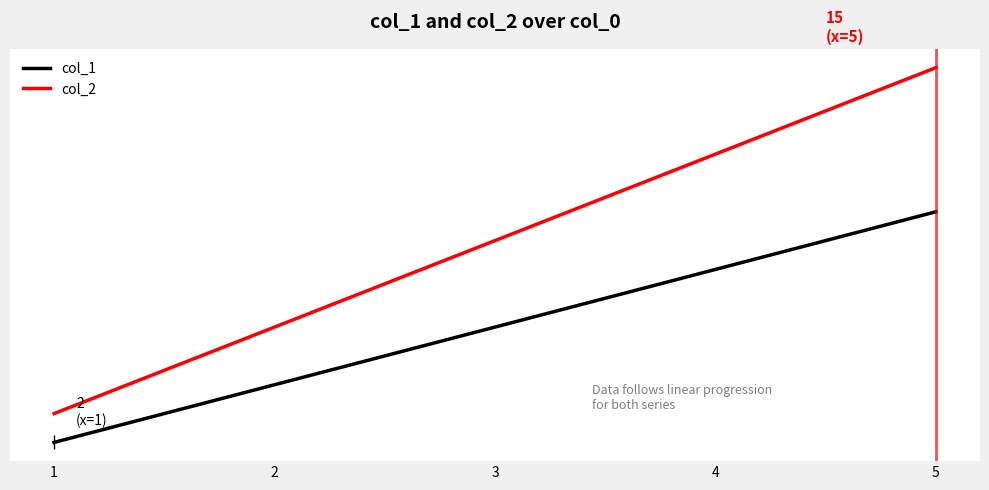

What are all the series names shown in the legend?

col_1, col_2